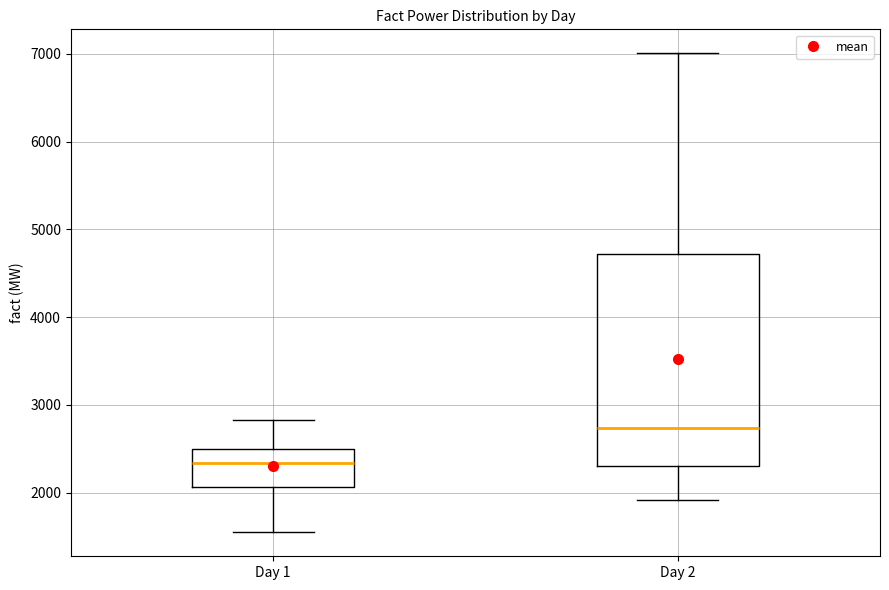

Which box's median line is the highest?

Day 2